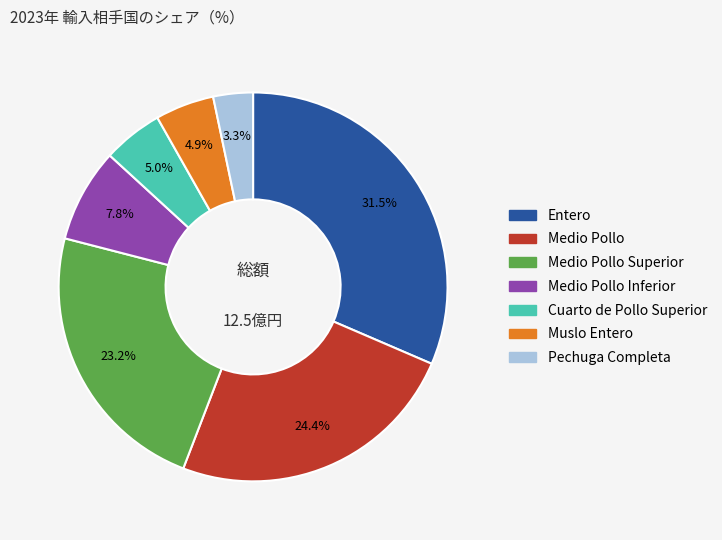

What is the largest slice in the pie chart?

Entero